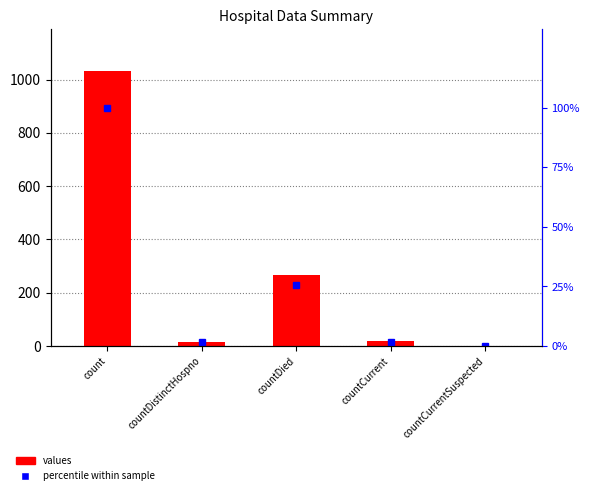

What is the difference between the maximum and minimum values in the values series?

1034.0